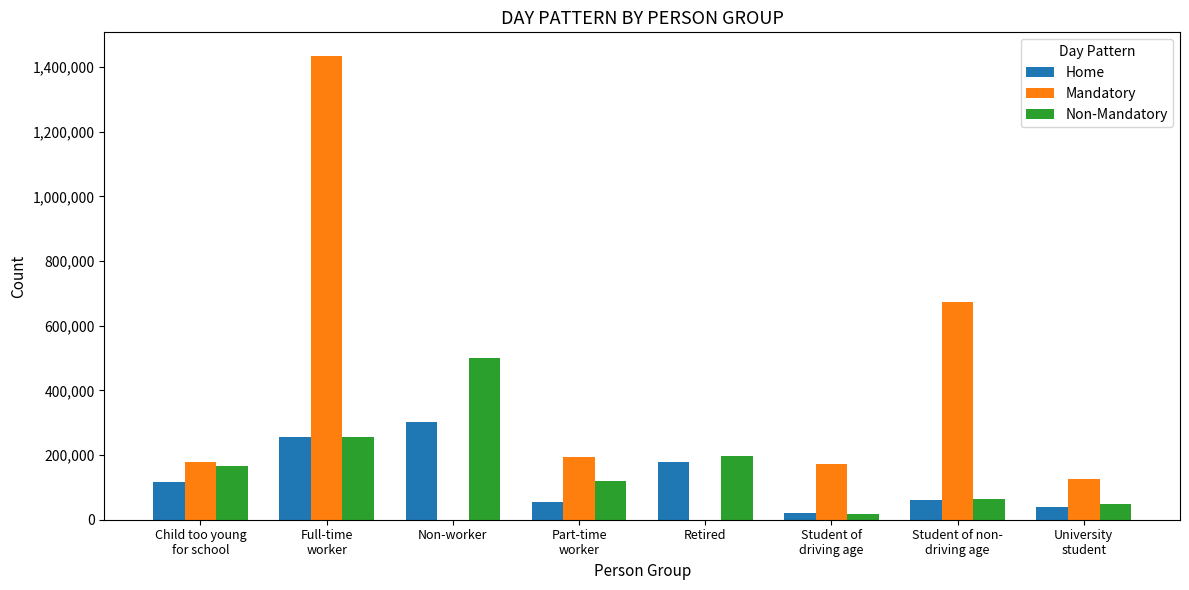

Reading left to right, extract all data points from this chart.

Home: Child too young
for school=115248	Full-time
worker=255564	Non-worker=302034	Part-time
worker=53377	Retired=179351	Student of
driving age=21605	Student of non-
driving age=62050	University
student=40348
Mandatory: Child too young
for school=178527	Full-time
worker=1435647	Non-worker=0	Part-time
worker=192769	Retired=0	Student of
driving age=172079	Student of non-
driving age=672433	University
student=126175
Non-Mandatory: Child too young
for school=164712	Full-time
worker=255002	Non-worker=501068	Part-time
worker=119571	Retired=197298	Student of
driving age=17252	Student of non-
driving age=65221	University
student=48784